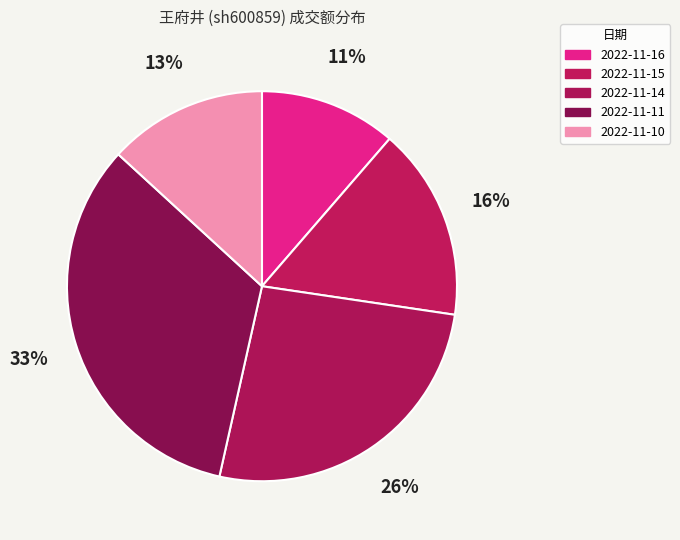

What percentage is the 2022-11-15 slice, to the nearest percent?

16%